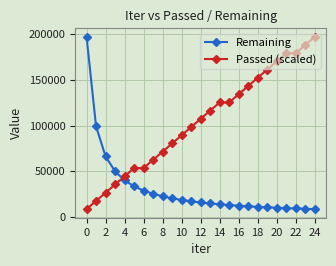

What is the difference between the second highest and minimum values in the Passed (scaled) series?

179683.8